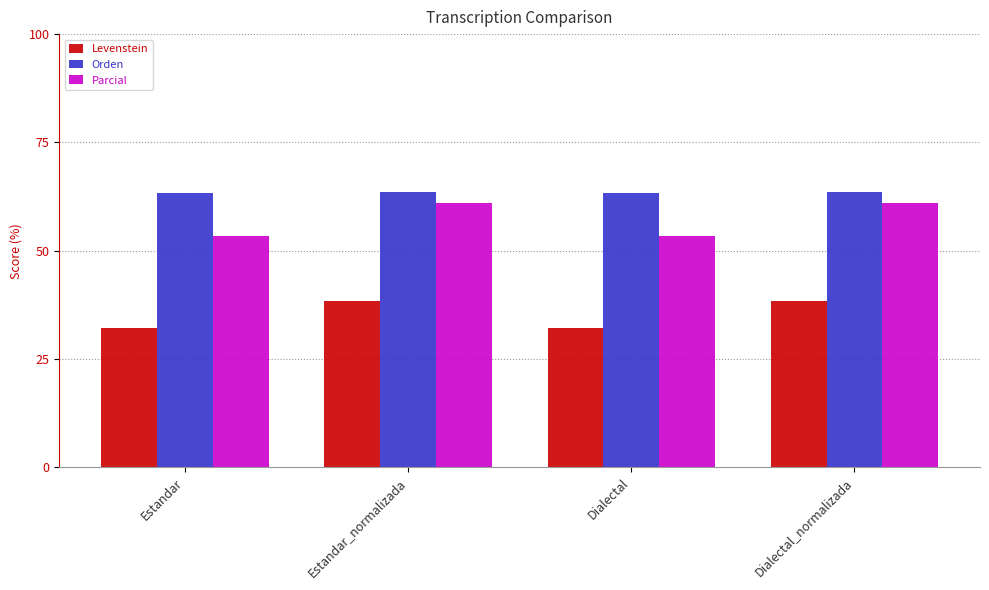

The value of Parcial at Dialectal_normalizada is 61.0. True or false?

True